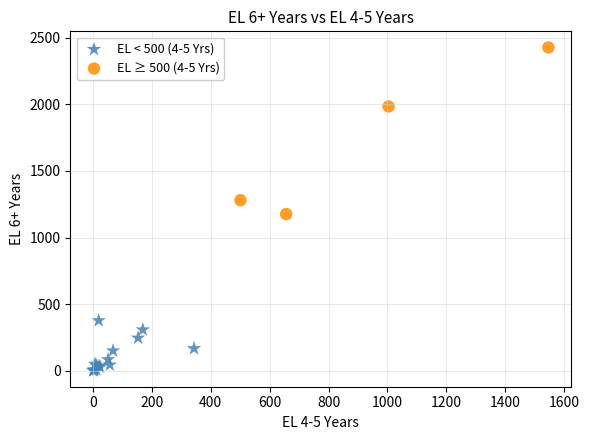

Which series reaches the maximum Y coordinate?

EL ≥ 500 (4-5 Yrs)